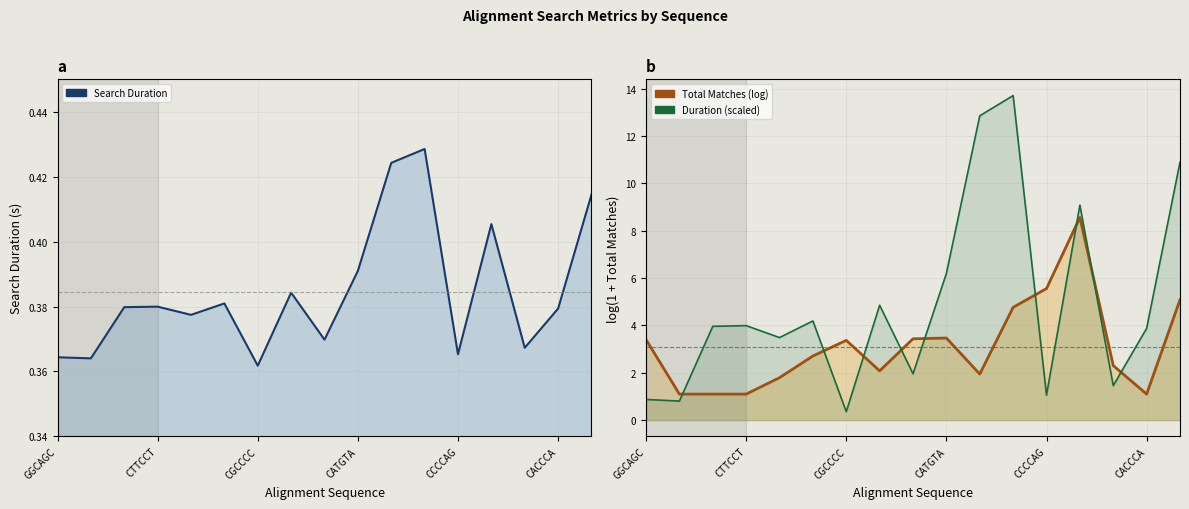

What is the average value of the Duration (scaled) series?

4.9